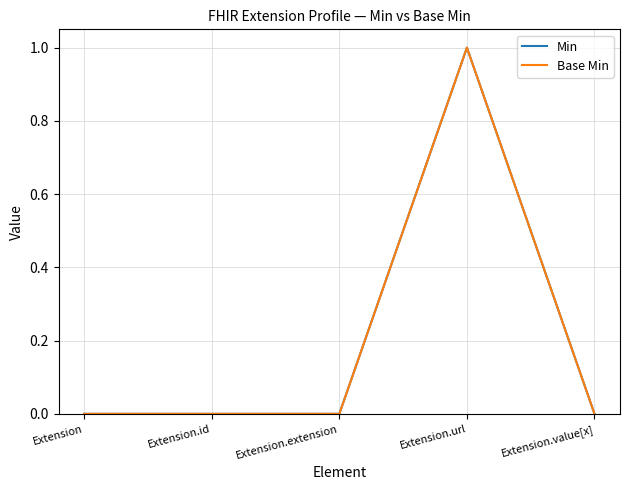

Does the chart have visible grid lines?

Yes